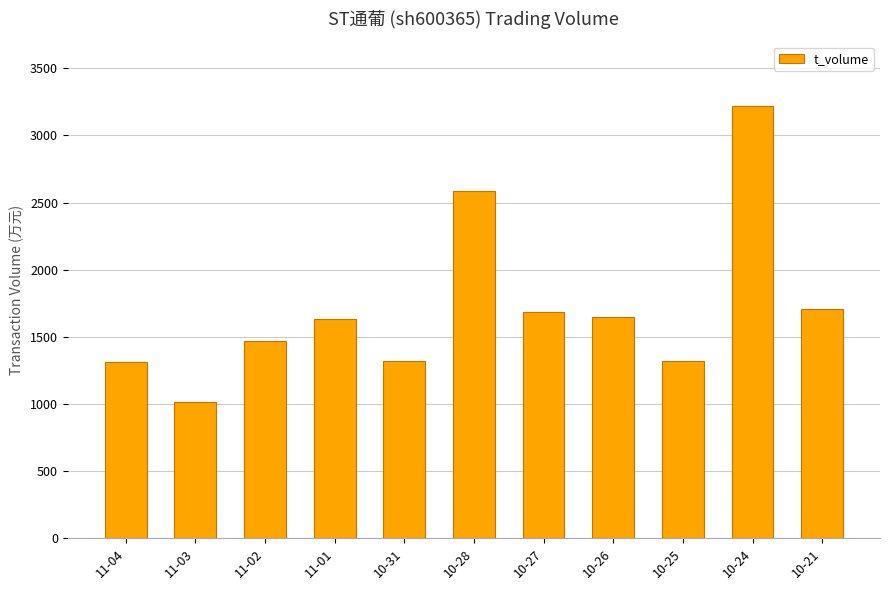

What is the ratio of the value at 10-28 to the value at 10-31?

2.0